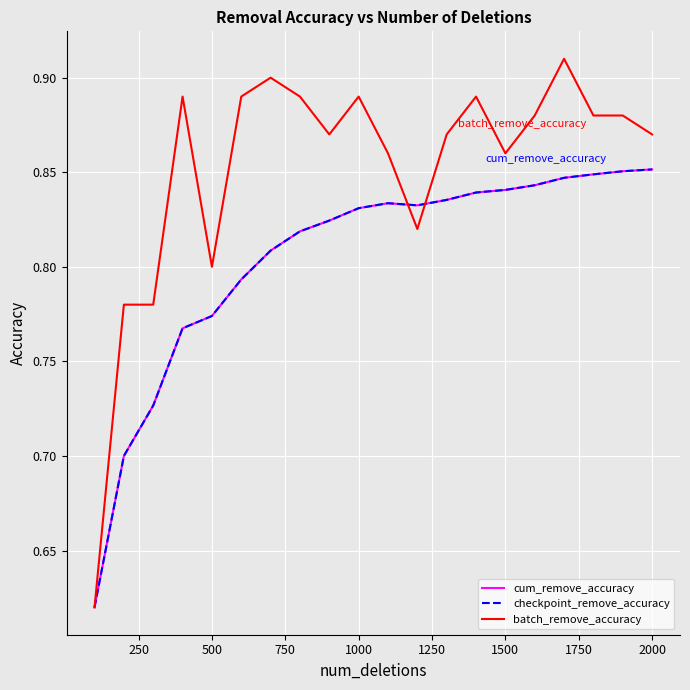

Does the chart have visible grid lines?

Yes